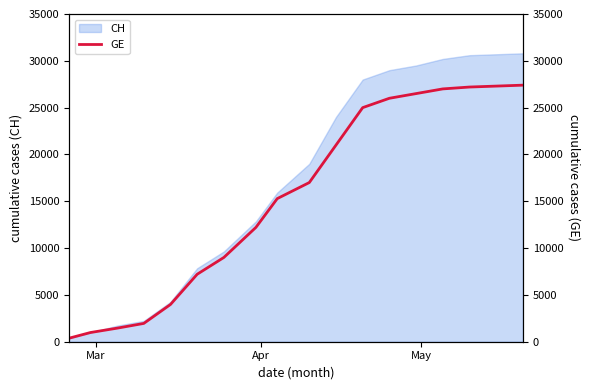

What is the maximum value for CH?

30800